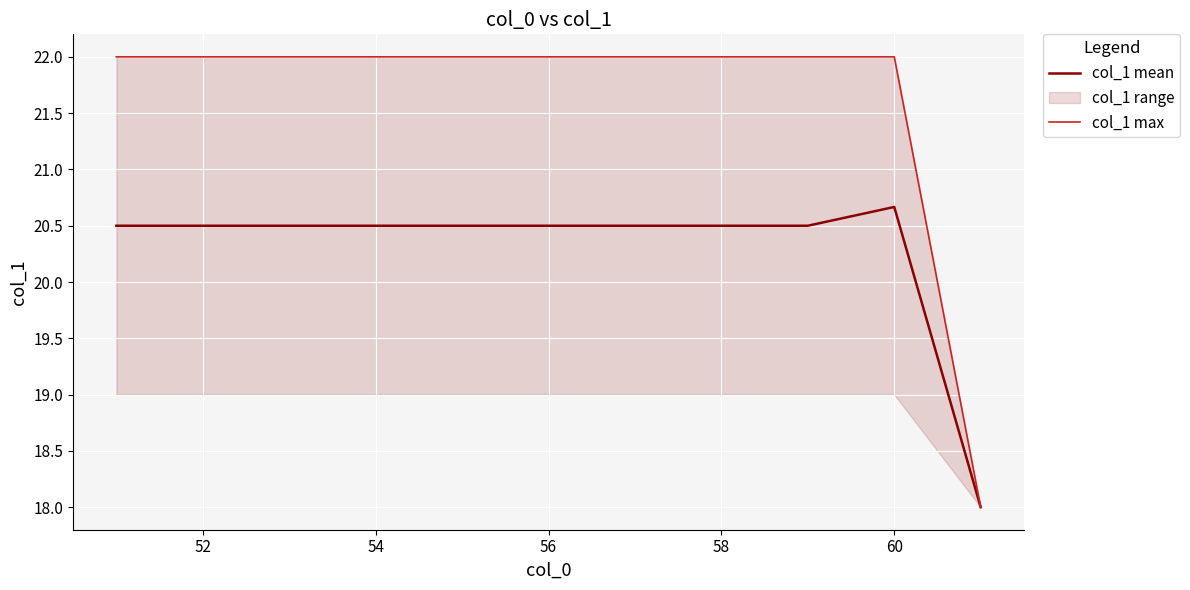

Rank the series by their maximum value, from highest to lowest.

col_1 max, col_1 mean